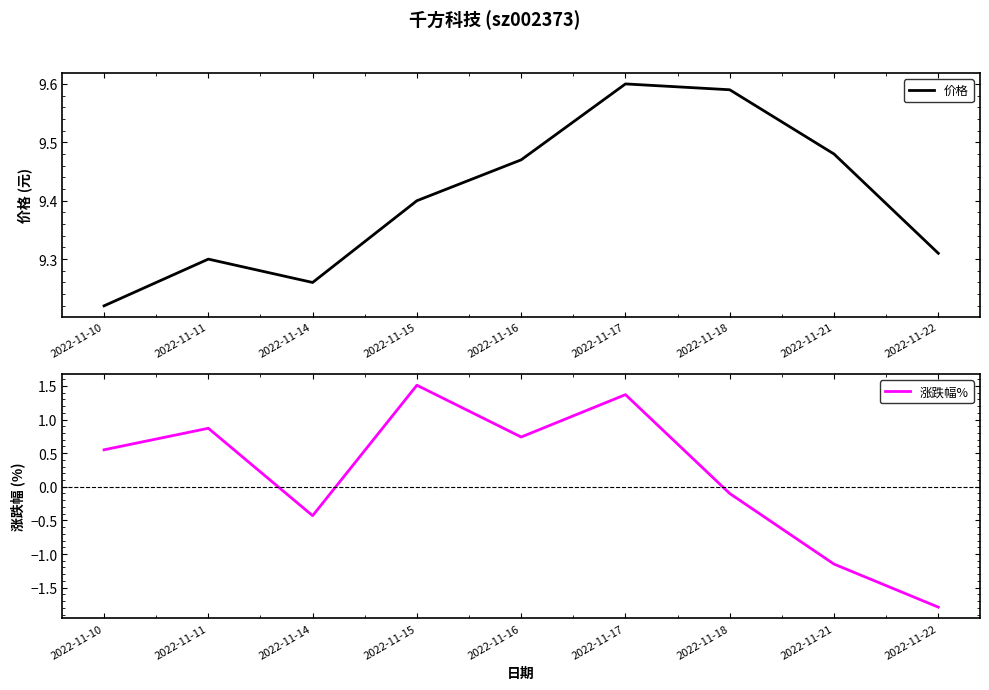

Count the 价格 values in the range 9 to 10.

9